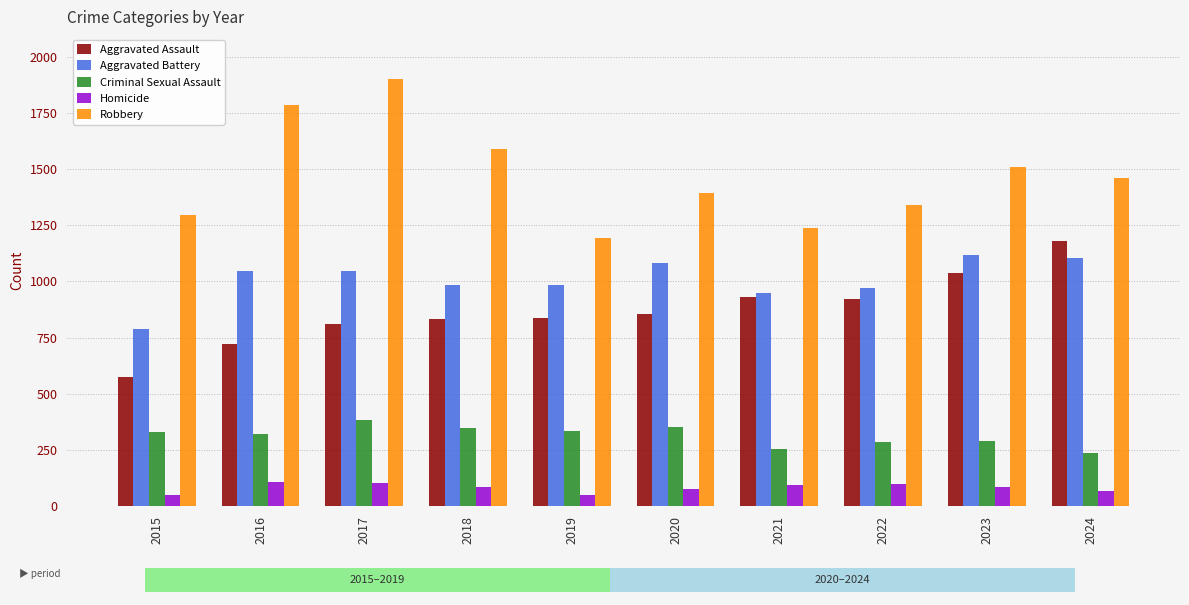

What is the difference between the second highest and second lowest values in the Aggravated Assault series?

314